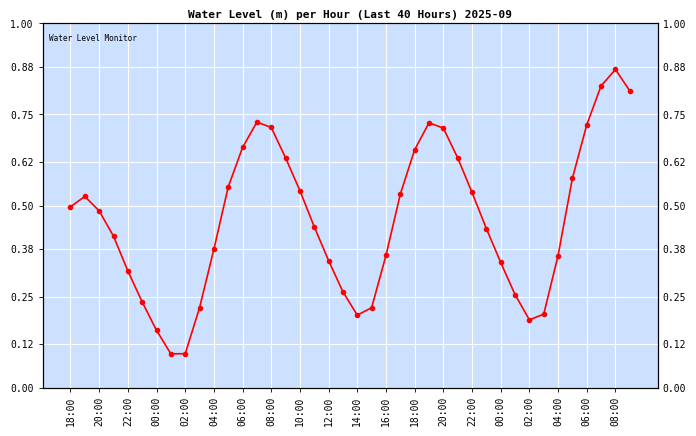

Reading left to right, transcribe all the data shown in this chart.

0.5	0.5	0.5	0.4	0.3	0.2	0.2	0.1	0.1	0.2	0.4	0.6	0.7	0.7	0.7	0.6	0.5	0.4	0.3	0.3	0.2	0.2	0.4	0.5	0.7	0.7	0.7	0.6	0.5	0.4	0.3	0.3	0.2	0.2	0.4	0.6	0.7	0.8	0.9	0.8